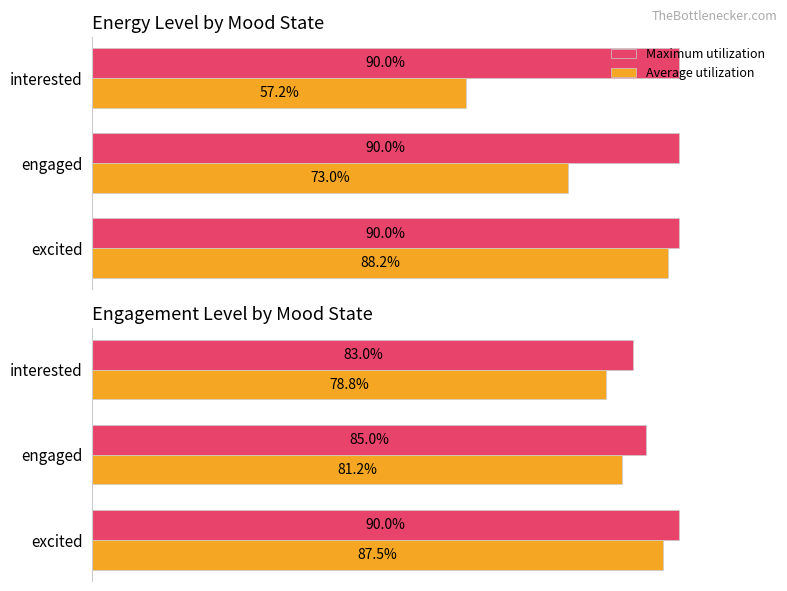

What is the value of the Maximum utilization bar at the 3rd from the left?

0.9